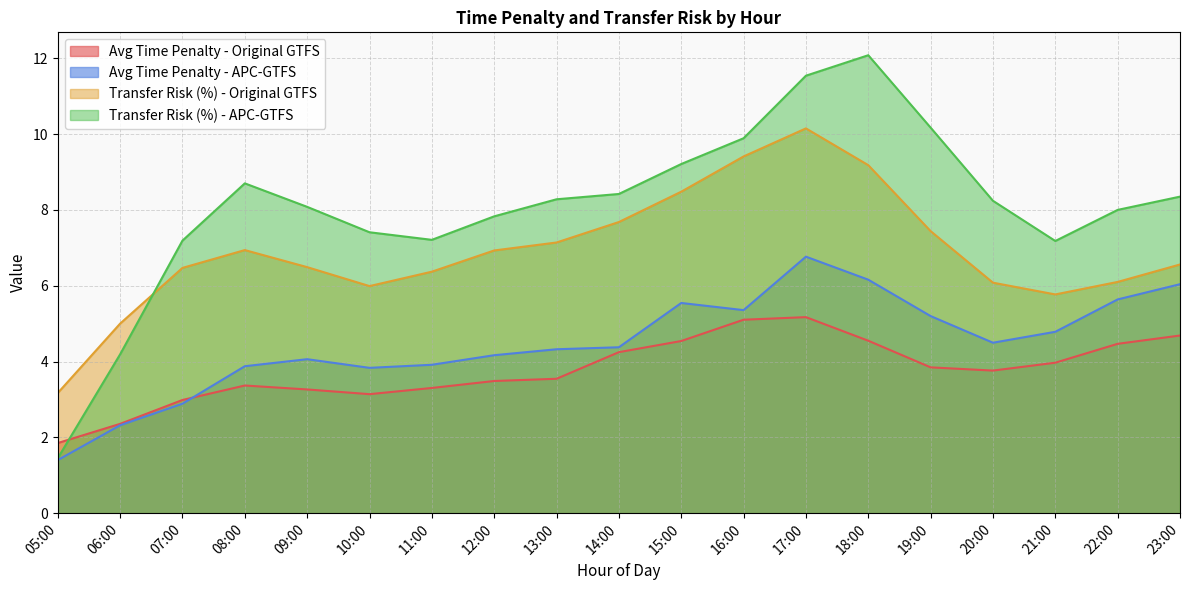

Which series has the widest spread of values?

Transfer Risk (%) - APC-GTFS